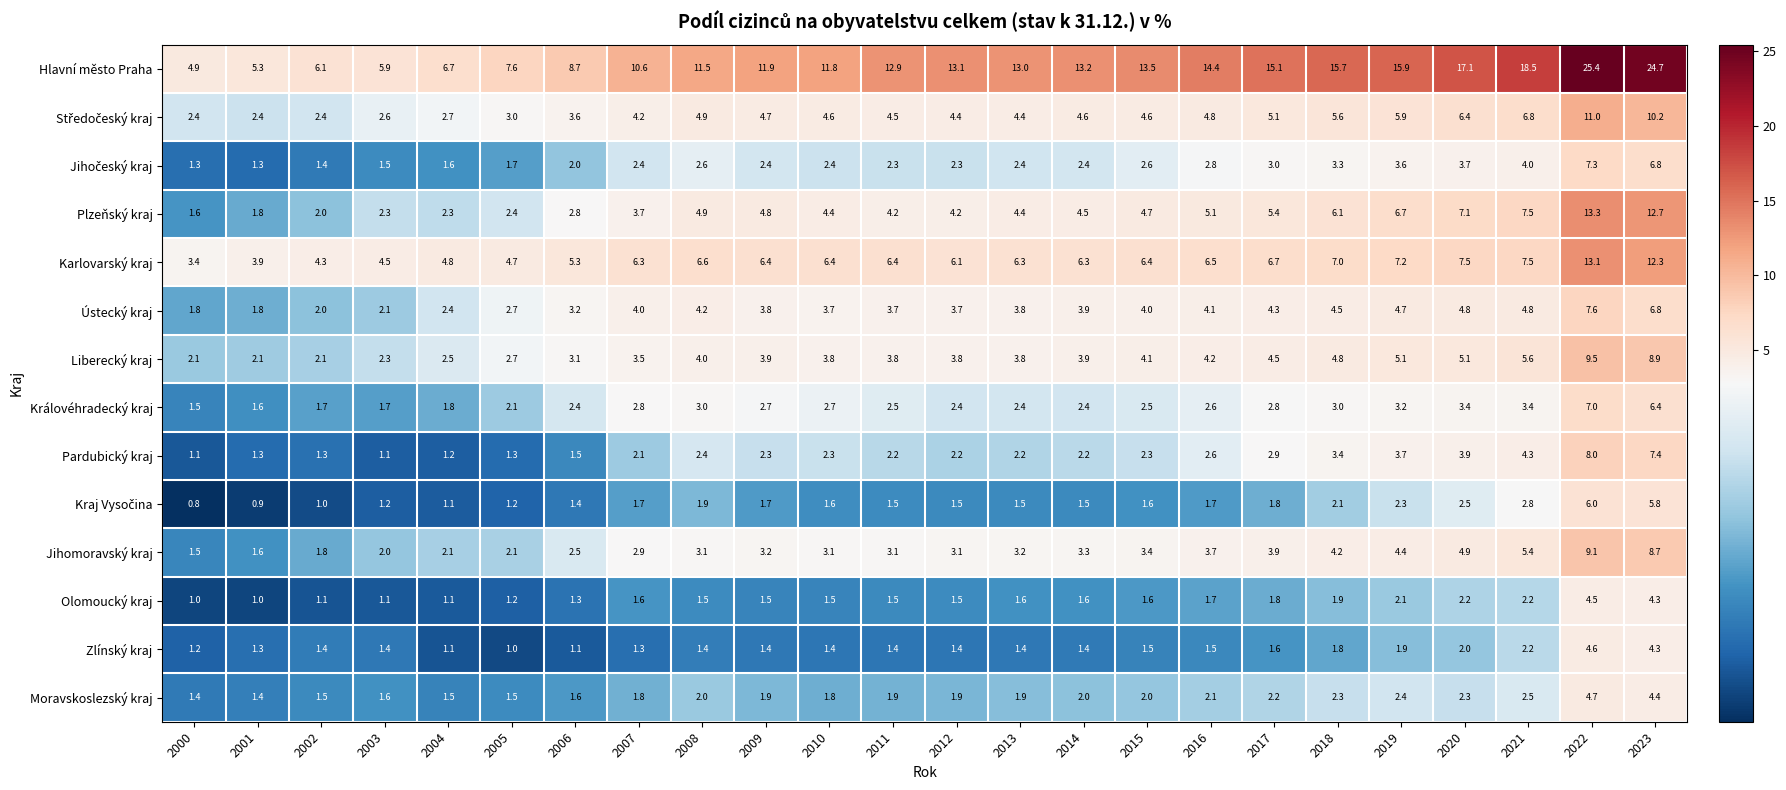

The value of Liberecký kraj at 2018 is 4.8. True or false?

True